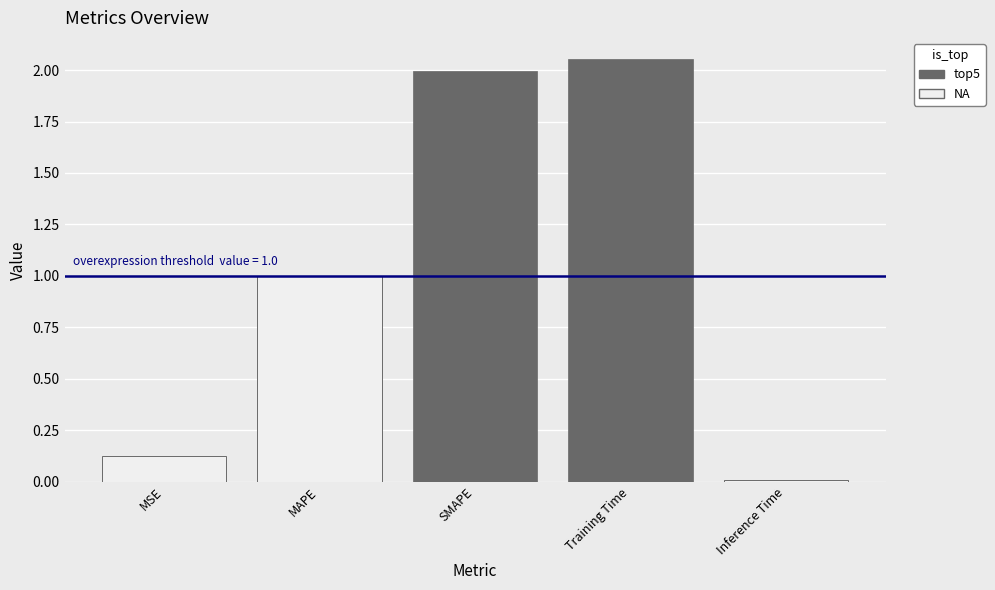

What position from the right is MAPE?

4